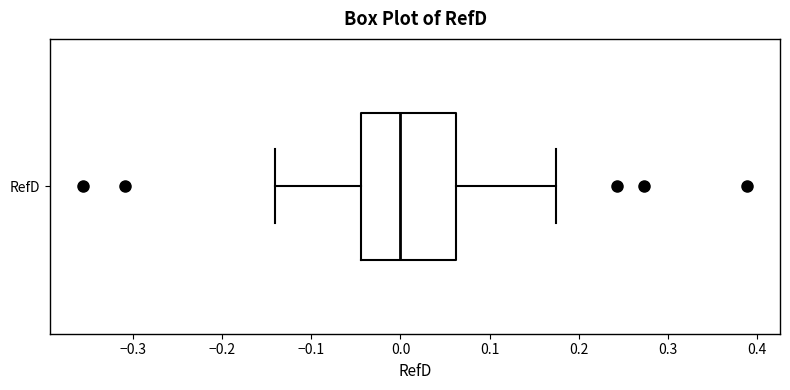

Transcribe this box plot: give where the median line is, the range the box spans, and where the two whiskers end, as read against the x-axis. The values are not printed on the chart, so give them approximately, as read against the axis.

median 0.00, box -0.04 to 0.06, whiskers -0.14 to 0.17